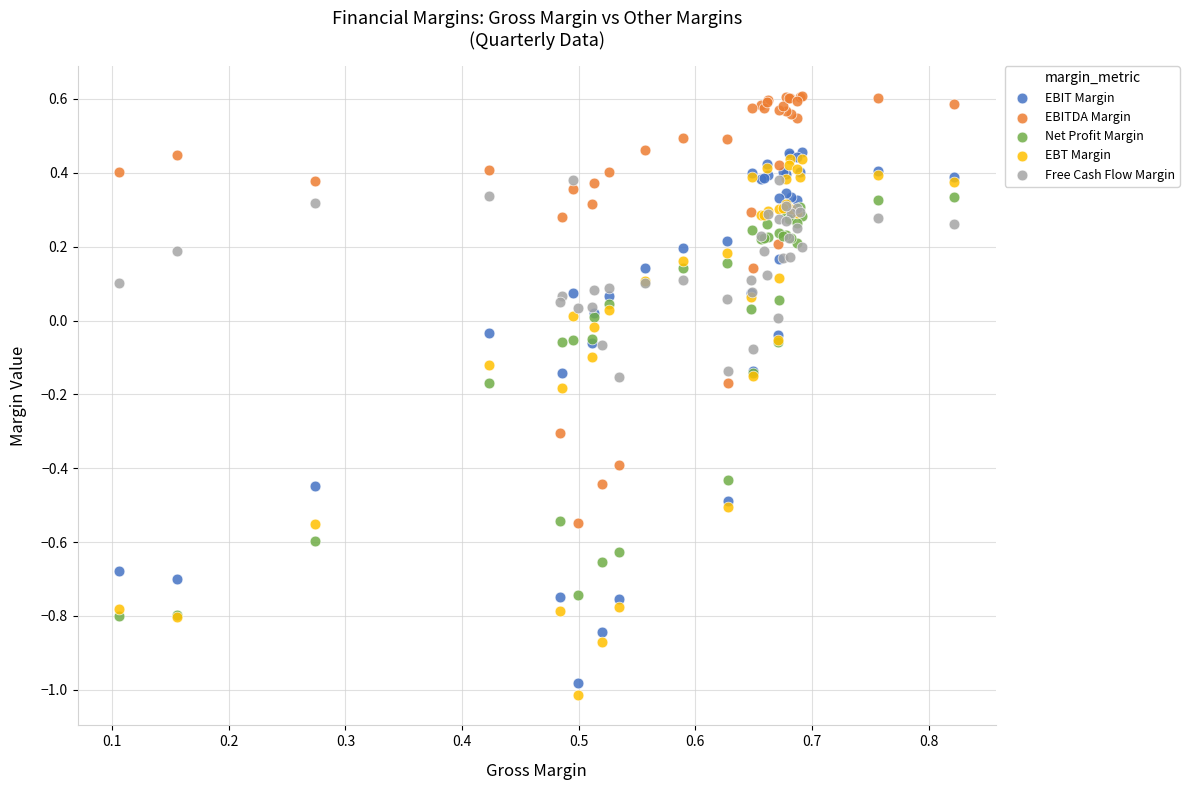

Which series reaches the maximum Y coordinate?

EBITDA Margin